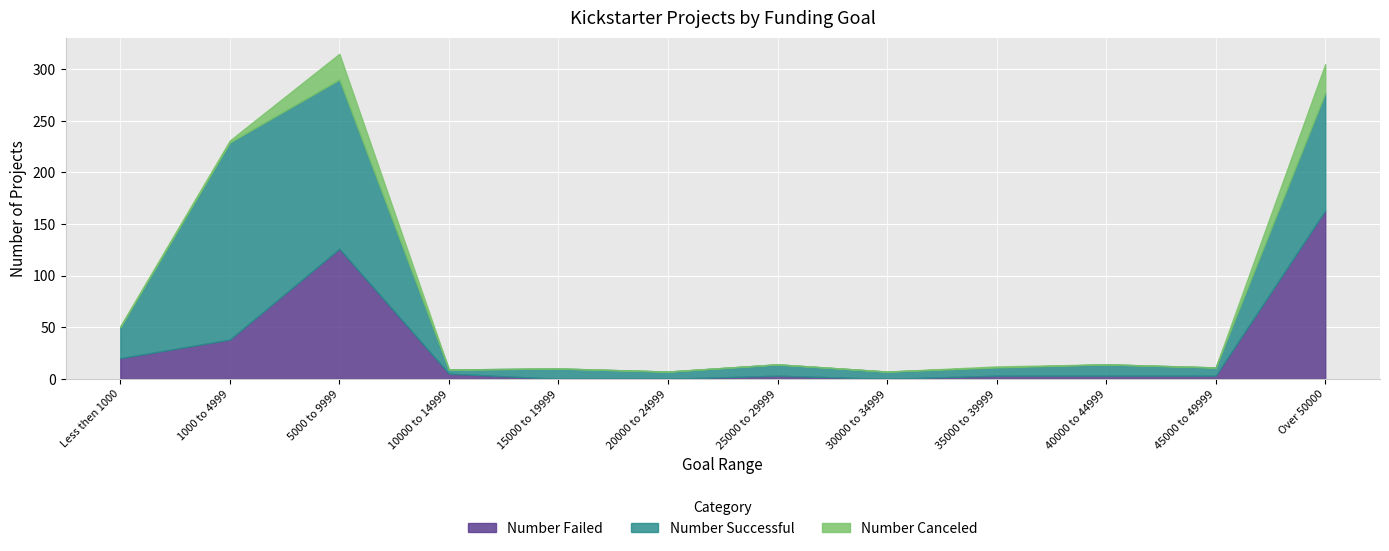

Reading right to left, list all the values displayed in this chart.

Number Failed: Over 50000=163	45000 to 49999=3	40000 to 44999=3	35000 to 39999=3	30000 to 34999=0	25000 to 29999=3	20000 to 24999=0	15000 to 19999=0	10000 to 14999=5	5000 to 9999=126	1000 to 4999=38	Less then 1000=20
Number Successful: Over 50000=114	45000 to 49999=8	40000 to 44999=11	35000 to 39999=8	30000 to 34999=7	25000 to 29999=11	20000 to 24999=7	15000 to 19999=10	10000 to 14999=4	5000 to 9999=164	1000 to 4999=191	Less then 1000=30
Number Canceled: Over 50000=28	45000 to 49999=0	40000 to 44999=0	35000 to 39999=1	30000 to 34999=0	25000 to 29999=0	20000 to 24999=0	15000 to 19999=0	10000 to 14999=0	5000 to 9999=25	1000 to 4999=2	Less then 1000=1